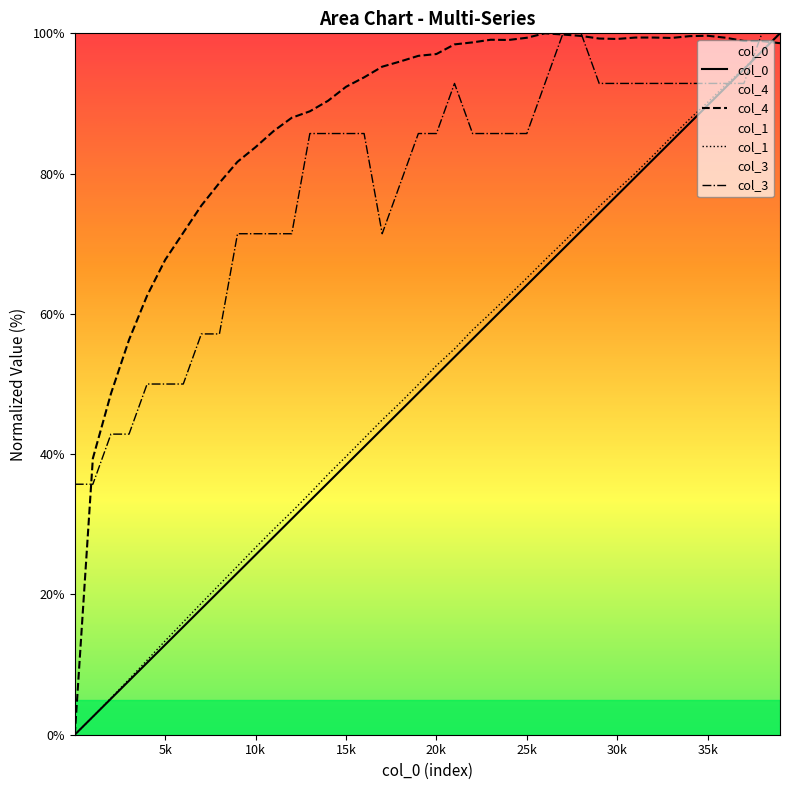

How many values in the col_1 series exceed 52?

20